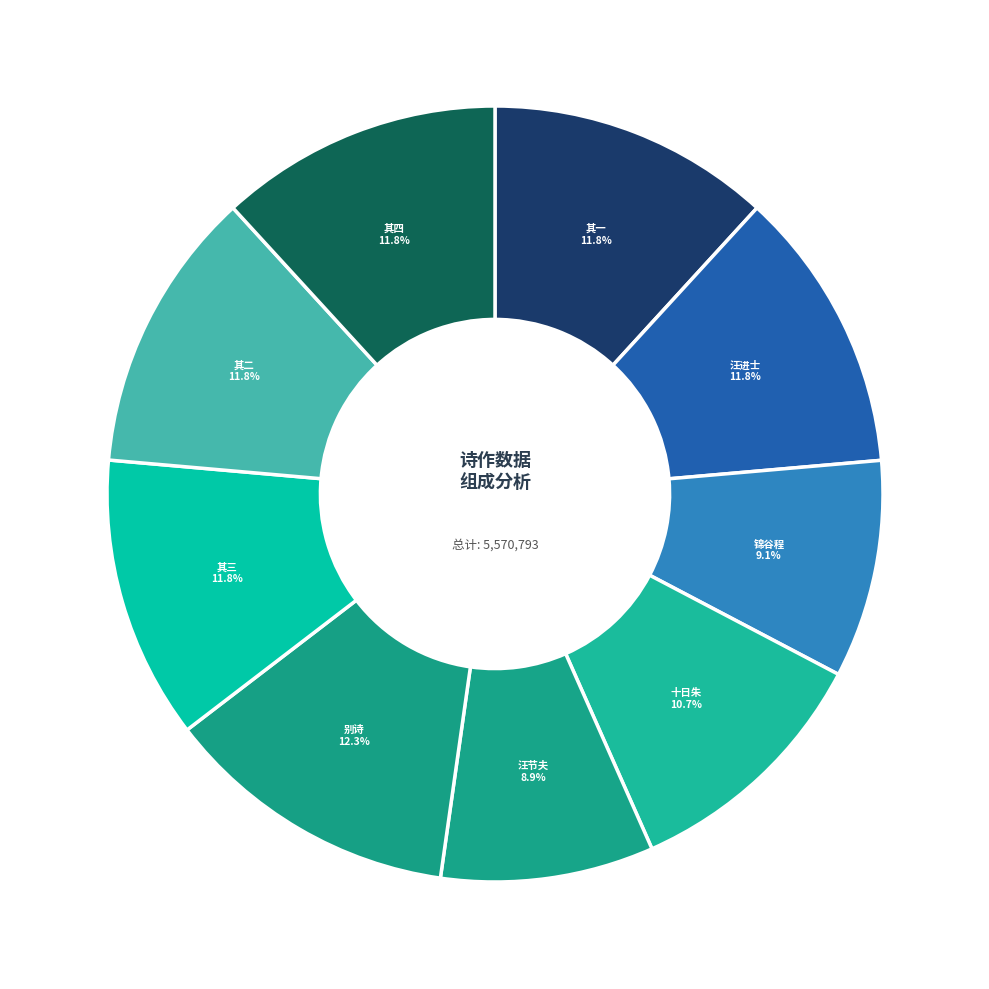

Is there a majority slice in this chart?

No